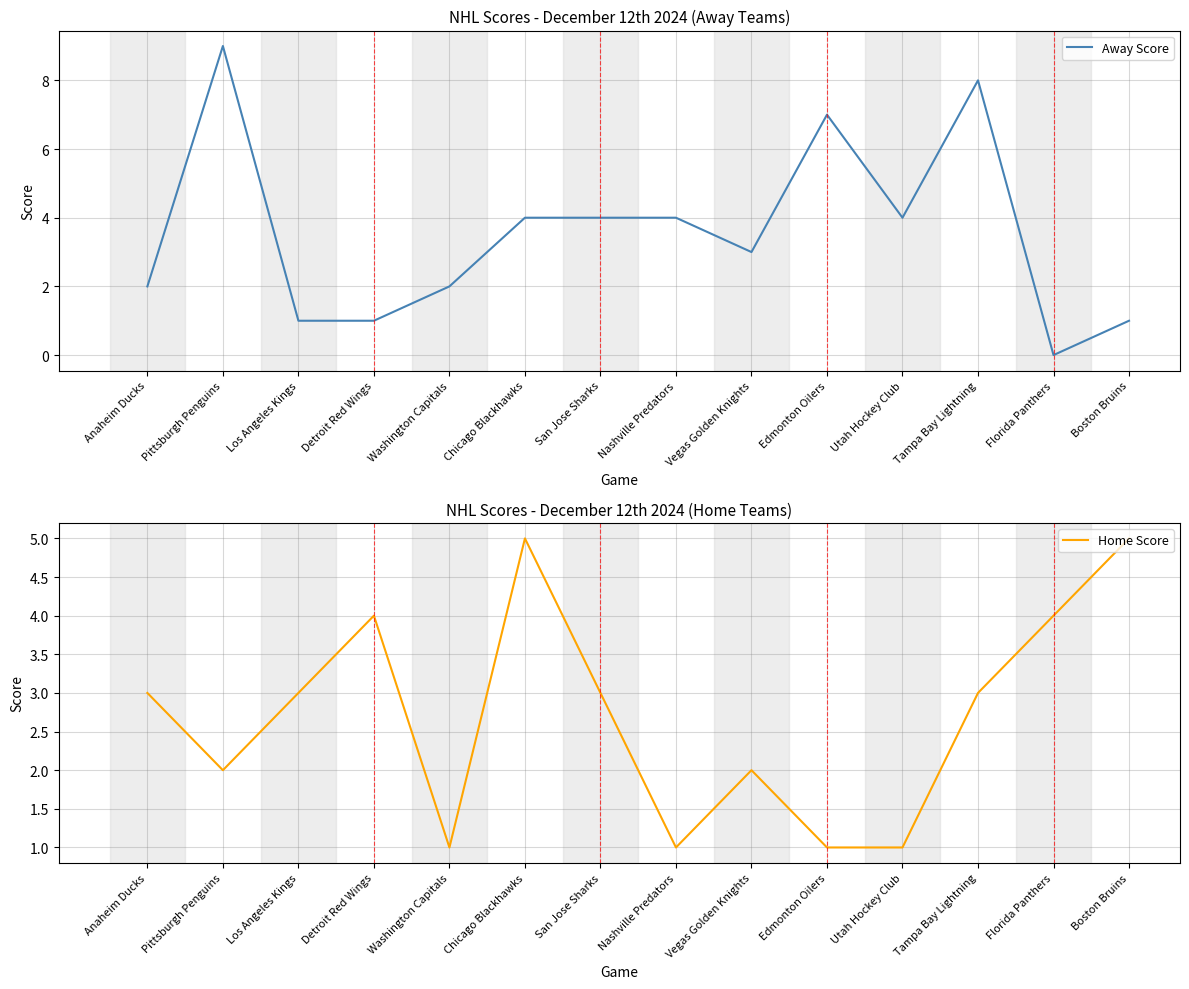

Which label corresponds to the largest value in the chart?

Pittsburgh Penguins